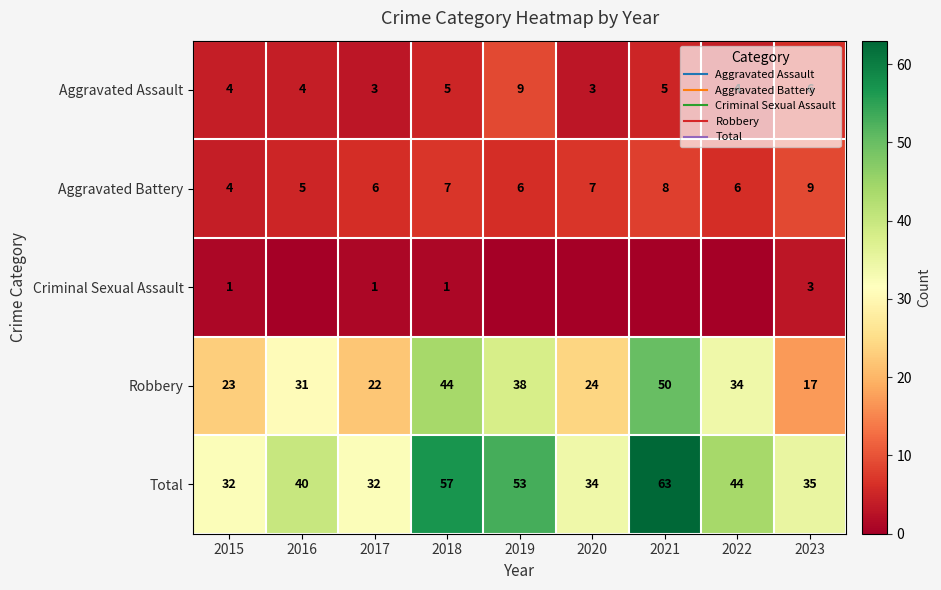

Rank the series by their maximum value, from lowest to highest.

Criminal Sexual Assault, Aggravated Assault, Aggravated Battery, Robbery, Total